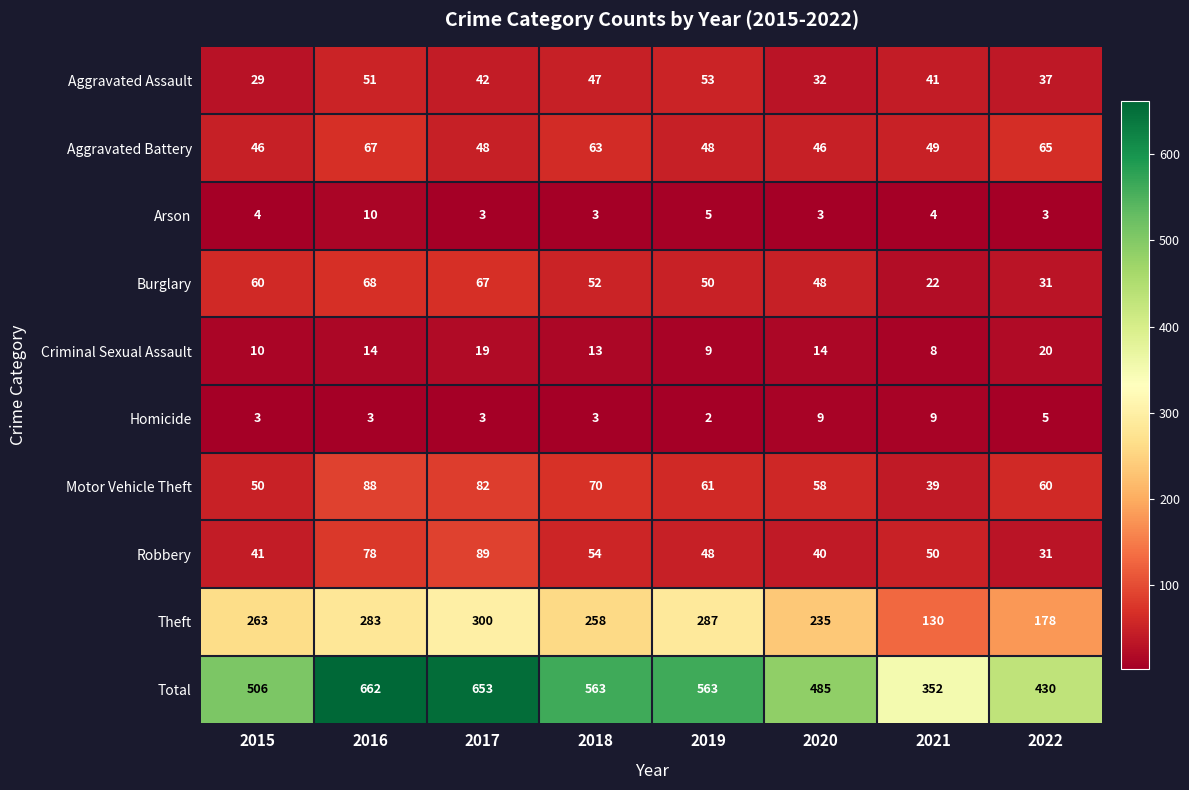

Rank the series at 2015 from highest to lowest value.

Total, Theft, Burglary, Motor Vehicle Theft, Aggravated Battery, Robbery, Aggravated Assault, Criminal Sexual Assault, Arson, Homicide